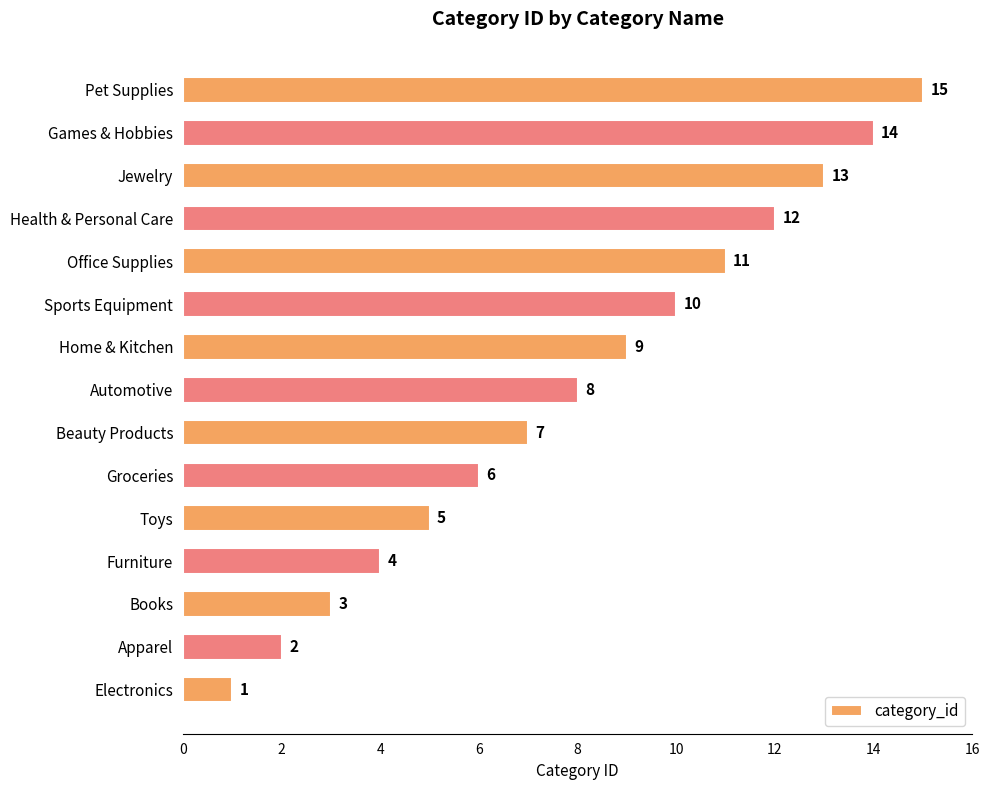

List the labels in order of value, smallest first.

Electronics, Apparel, Books, Furniture, Toys, Groceries, Beauty Products, Automotive, Home & Kitchen, Sports Equipment, Office Supplies, Health & Personal Care, Jewelry, Games & Hobbies, Pet Supplies